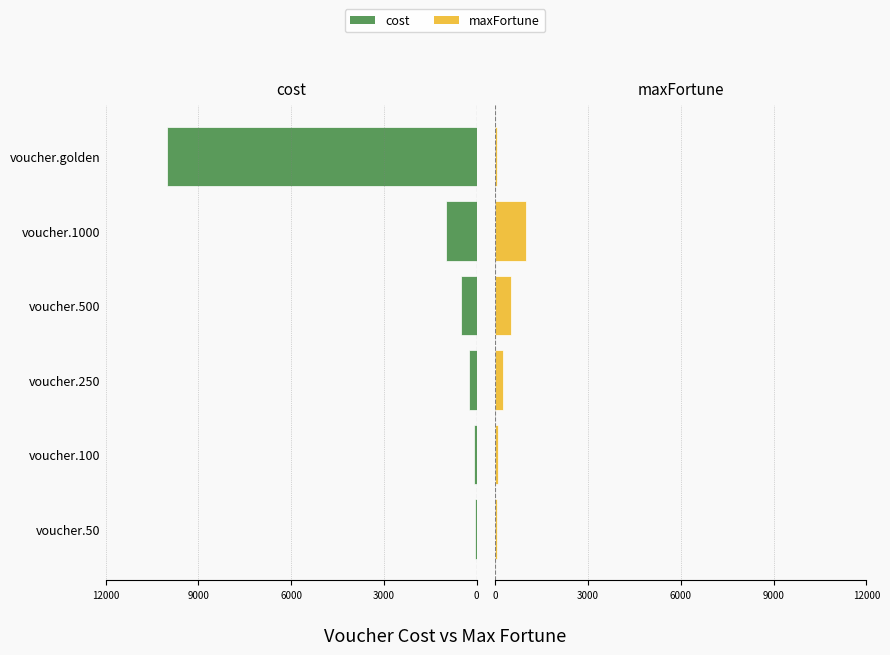

What are all the series names shown in the legend?

cost, maxFortune